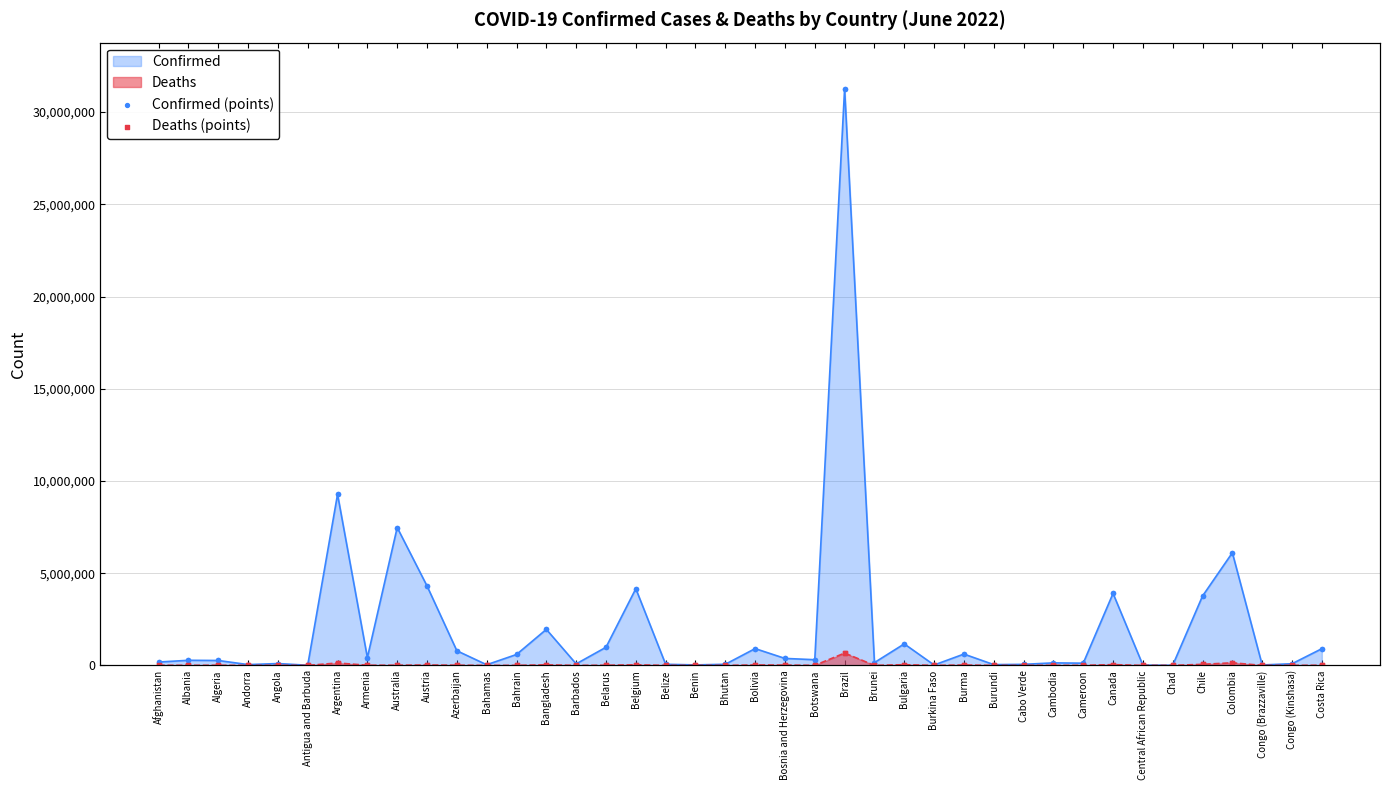

What is the total value across all series at Bosnia and Herzegovina?

393813